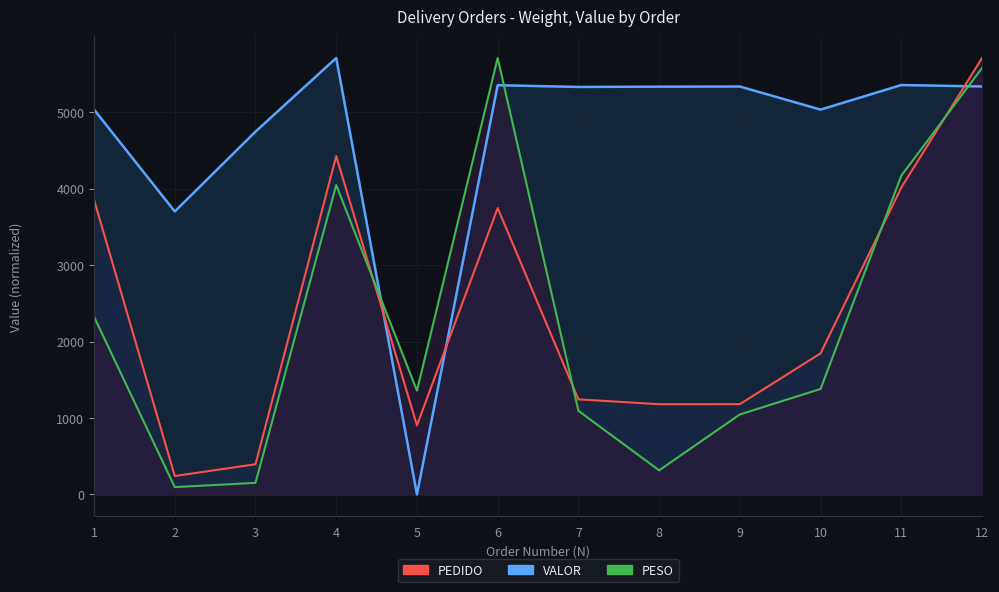

What is the value of the VALOR point at the 12th from the left?

5708.0